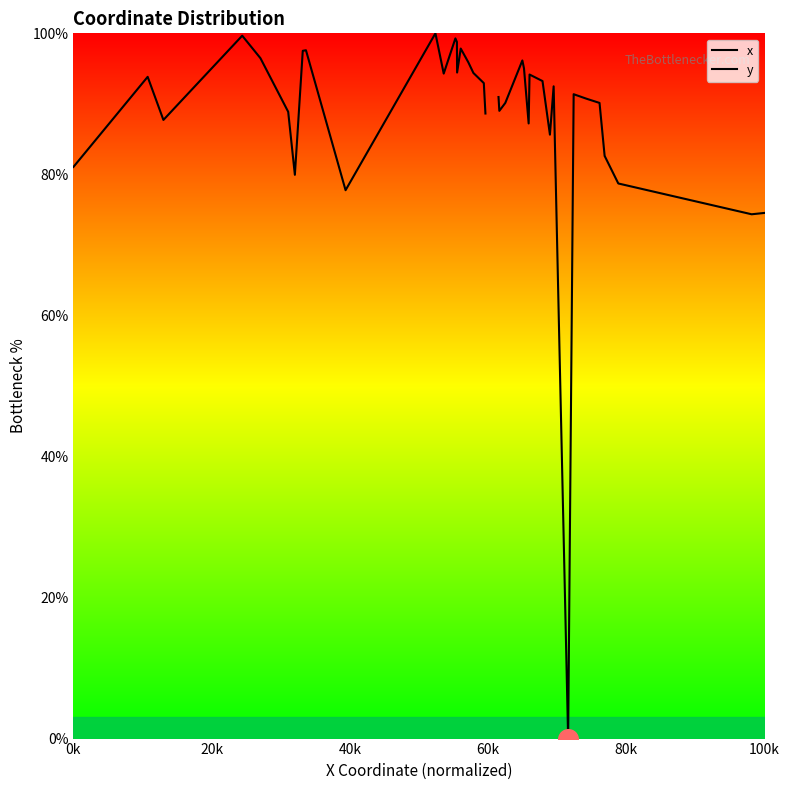

Which series has the largest total across all categories?

x